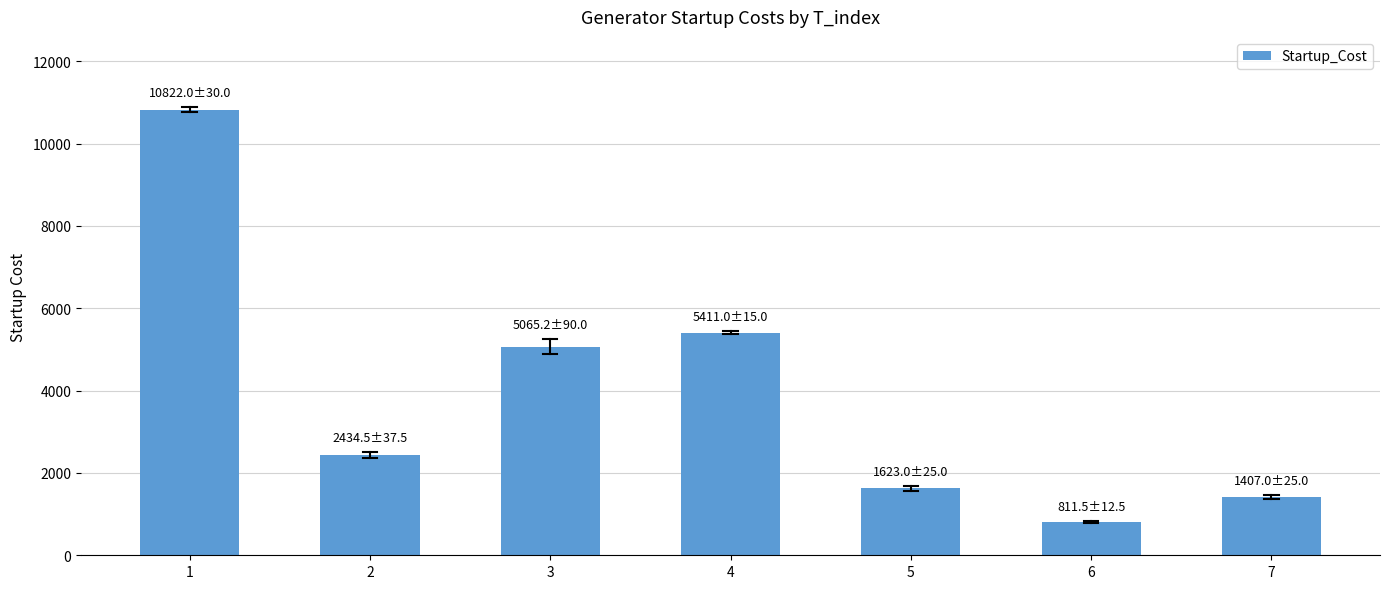

Reading left to right, transcribe all the data shown in this chart.

1=10822.0	2=2434.5	3=5065.2	4=5411.0	5=1623.0	6=811.5	7=1407.0